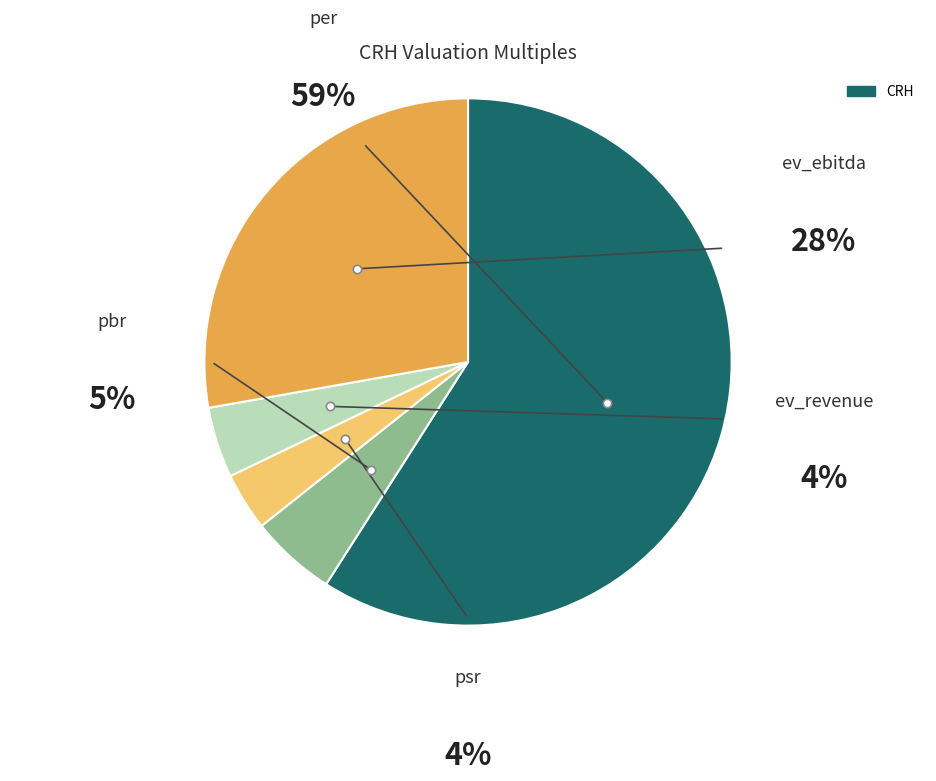

What is the change in value from per to ev_revenue?

-19.1